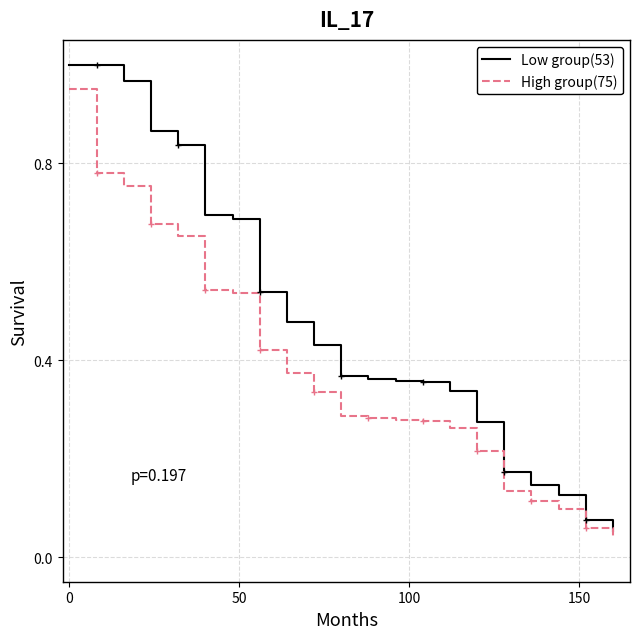

Is this an area chart (filled region under the line)?

No